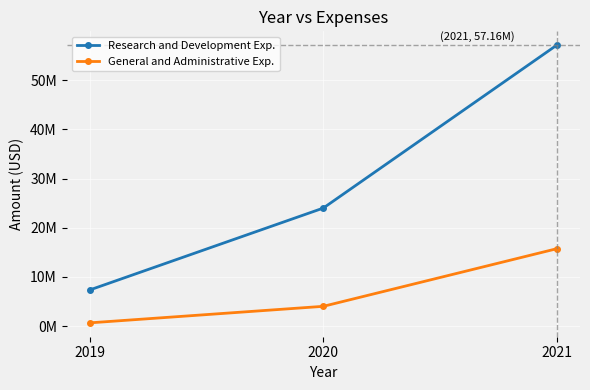

What is the average value of the Research and Development Exp. series?

29503333